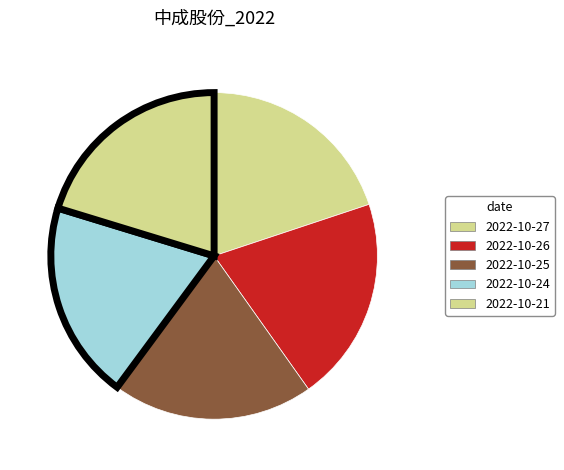

Is there any slice that represents more than half of the pie?

No